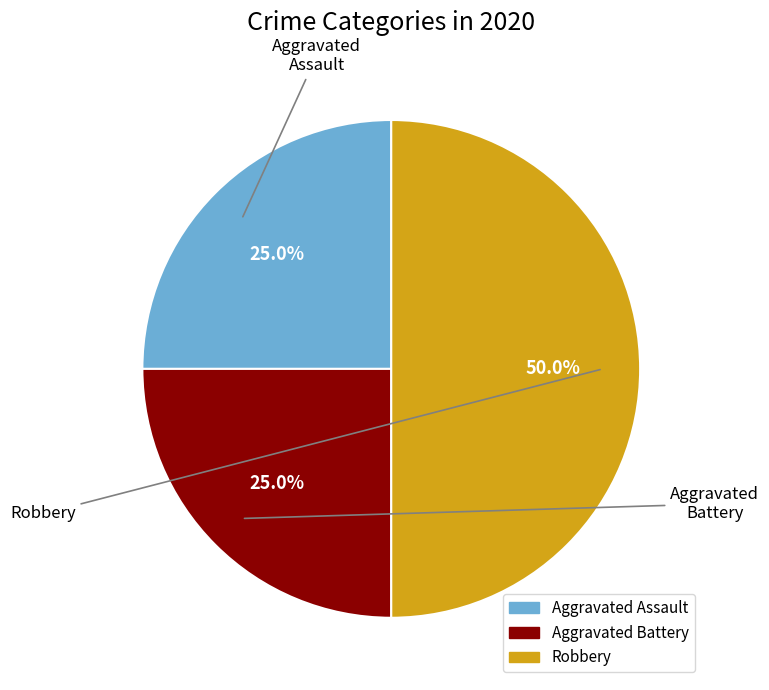

To the nearest percent, what percentage of the pie is Aggravated Battery?

25%